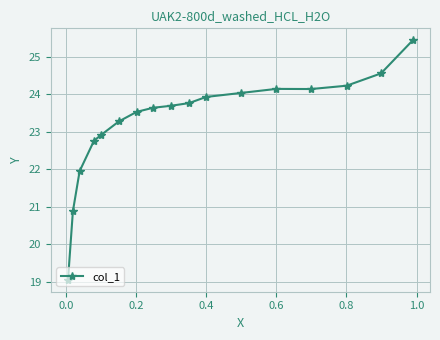

What is the difference between the maximum and minimum values?

6.4